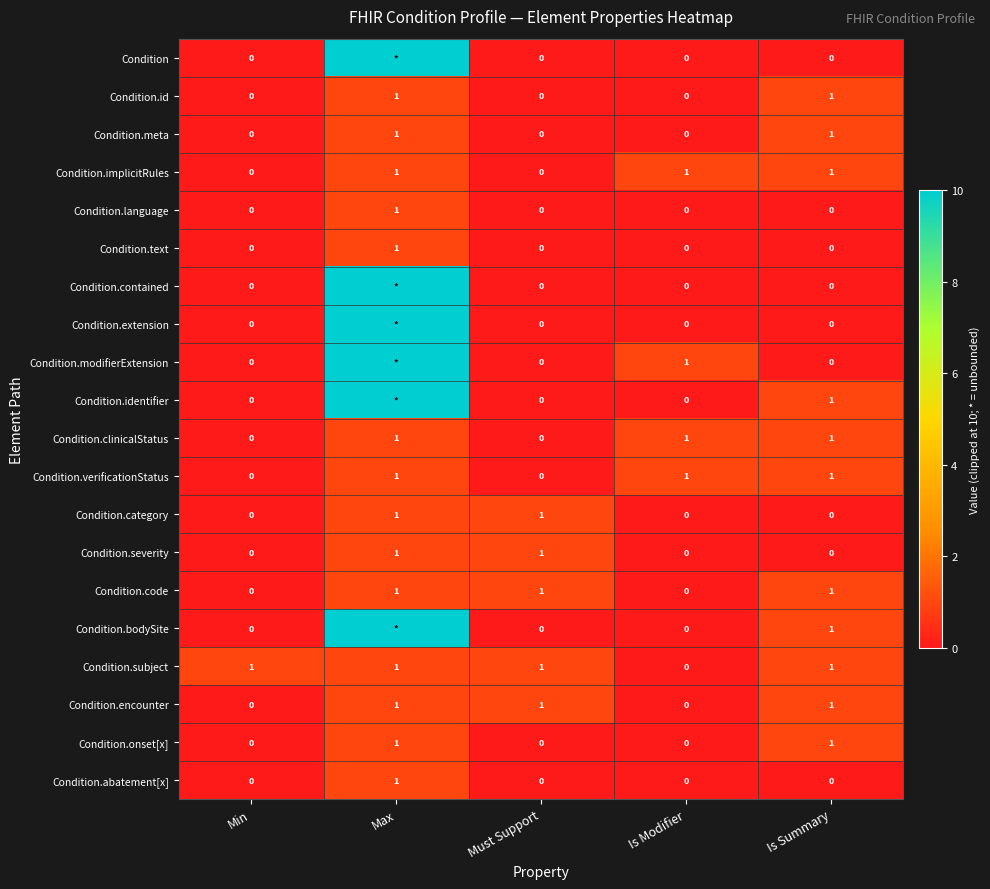

The value of Condition.subject at Must Support is 1. True or false?

True